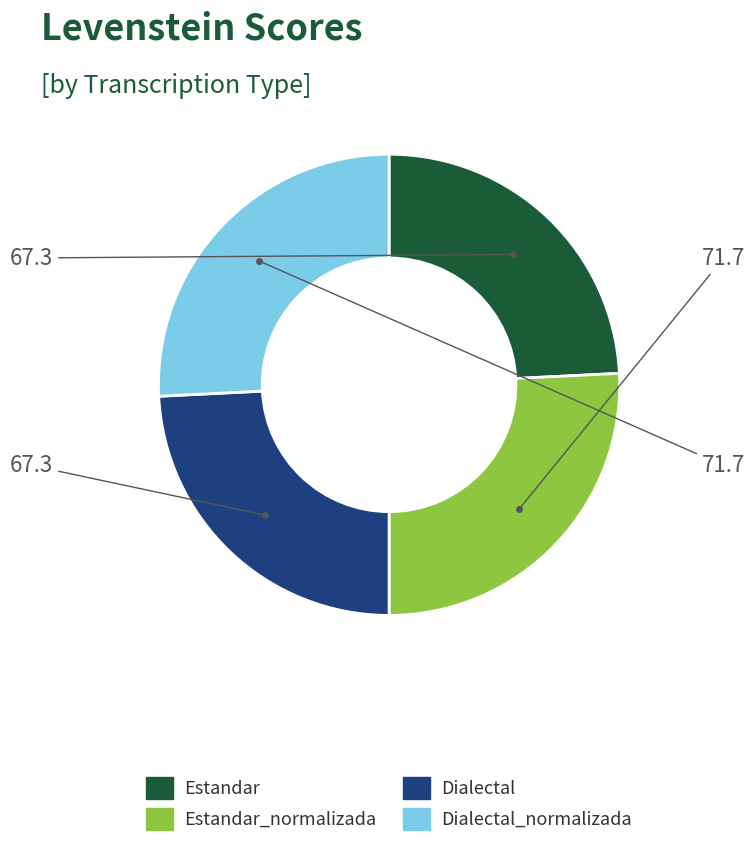

Is there any slice that represents more than half of the pie?

No